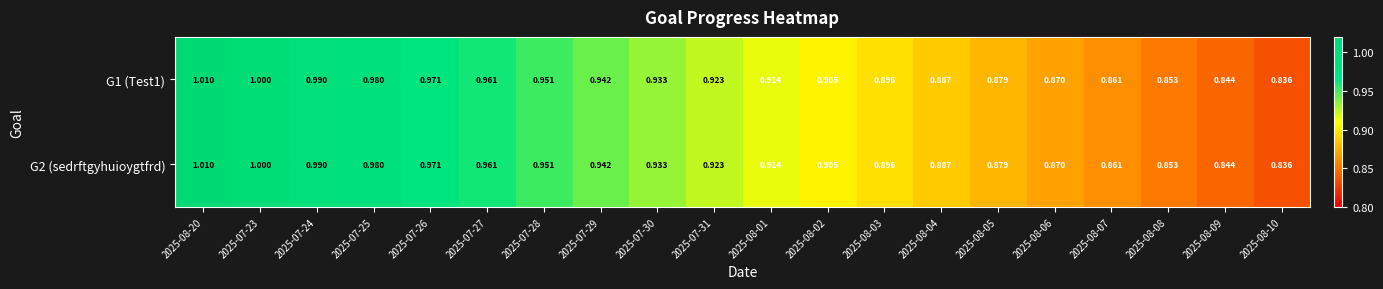

Is the value of G2 (sedrftgyhuioygtfrd) at 2025-08-02 greater than the value of G1 (Test1) at 2025-08-01?

No